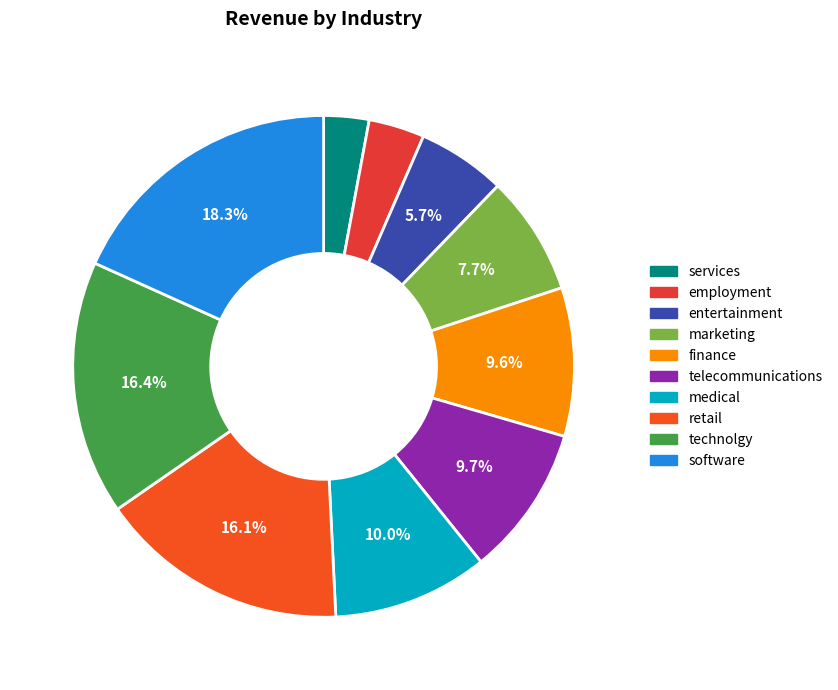

What percentage is NOT represented by marketing?

92.3%